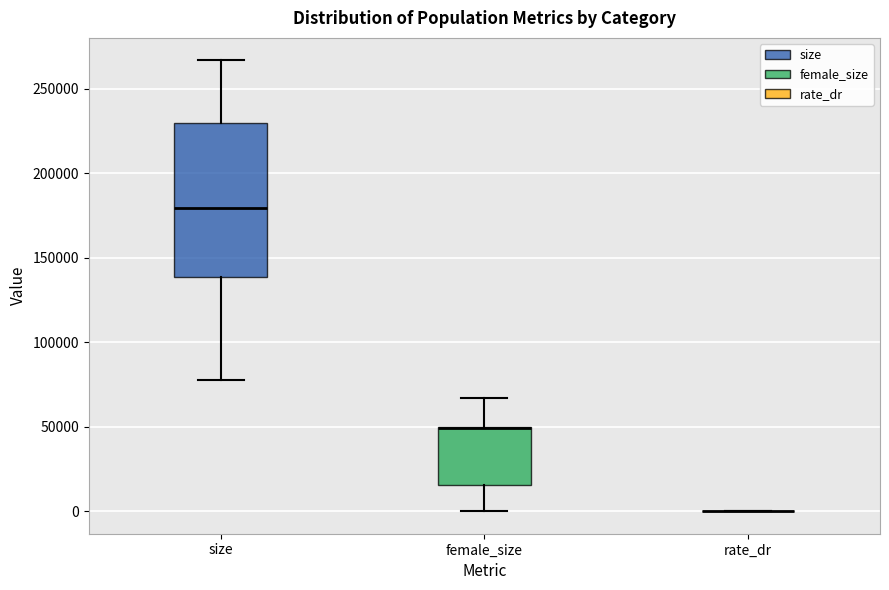

Reading left to right, transcribe this box plot: for each box, give where its median line is, the range the box spans, and where its two whiskers end, as read against the y-axis. The values are not printed on the chart, so give them approximately, as read against the axis.

size: median 180000, box 140000 to 230000, whiskers 80000 to 265000
female_size: median 50000 (drawn on the box's upper edge), box 15000 to 50000, whiskers 0 to 65000
rate_dr: box collapsed to a line at 0, whiskers 0 to 0